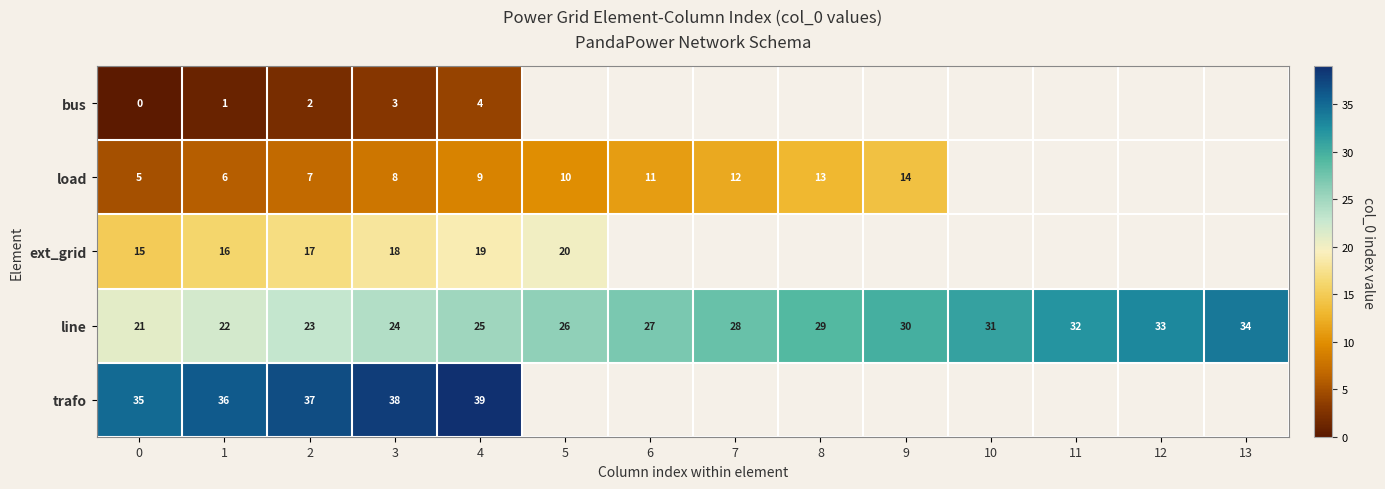

At how many categories does at least one series exceed 26?

13